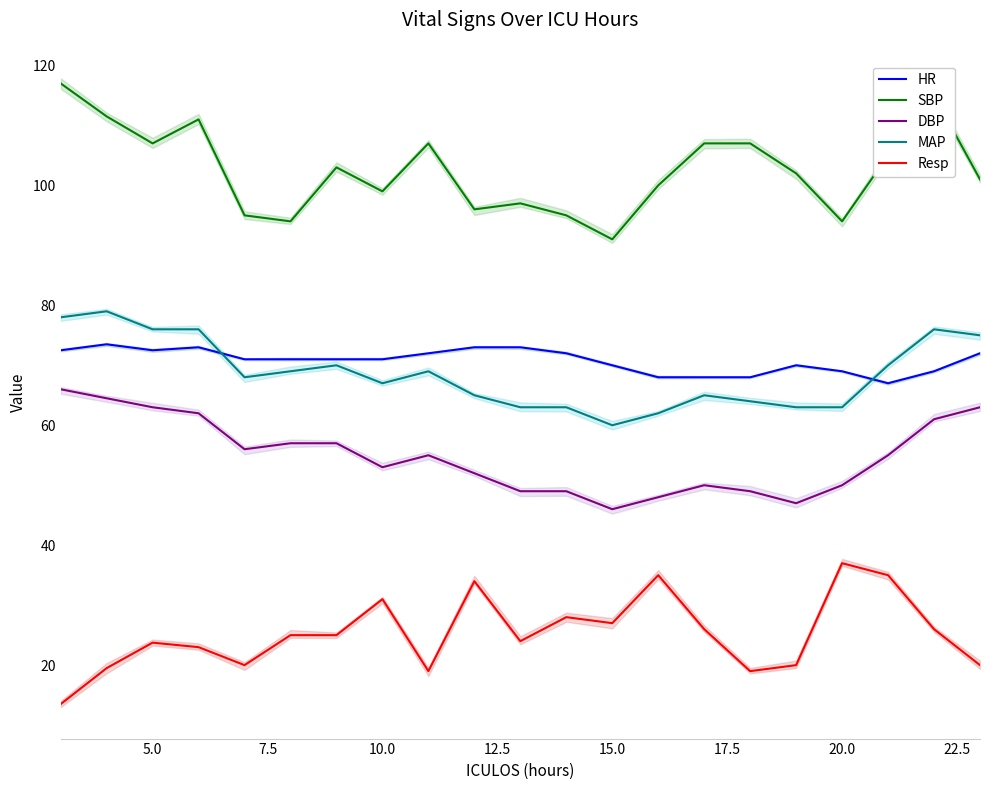

True or false: SBP has more than 1 interior local peaks.

True